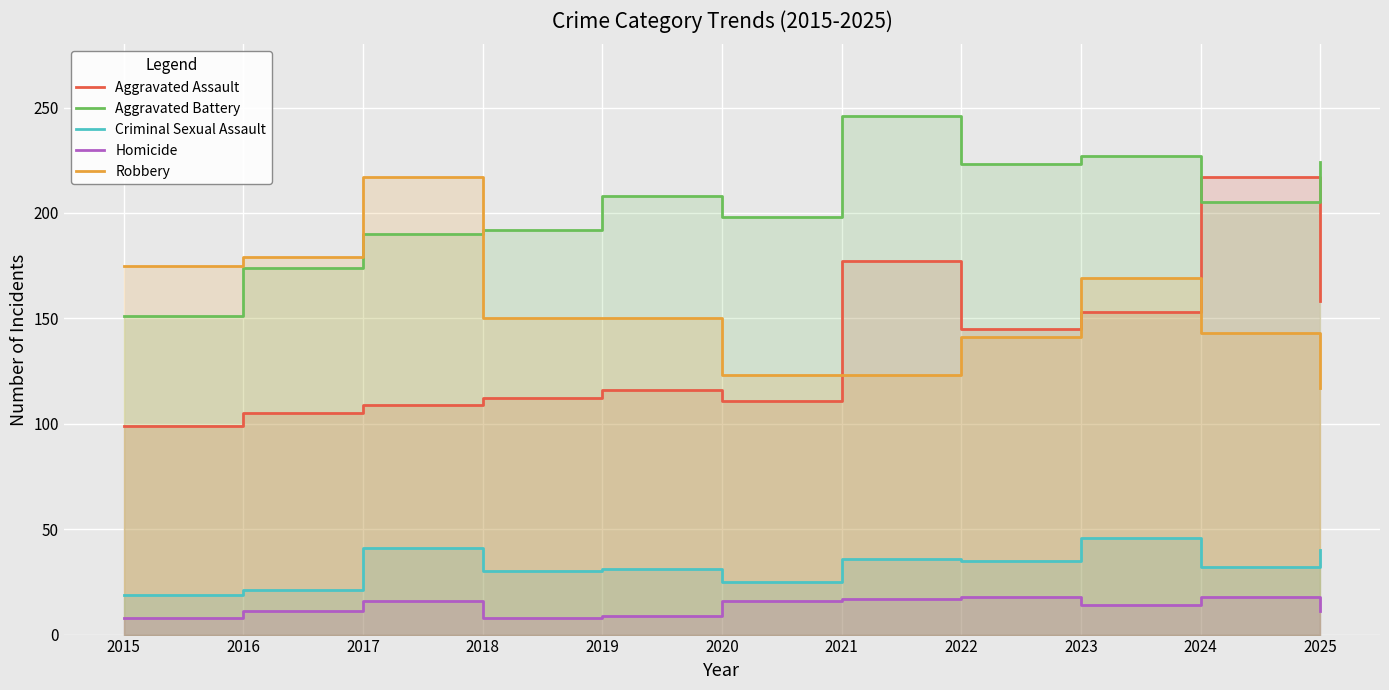

Is the value of Aggravated Battery at 2024 greater than the value of Criminal Sexual Assault at 2020?

Yes